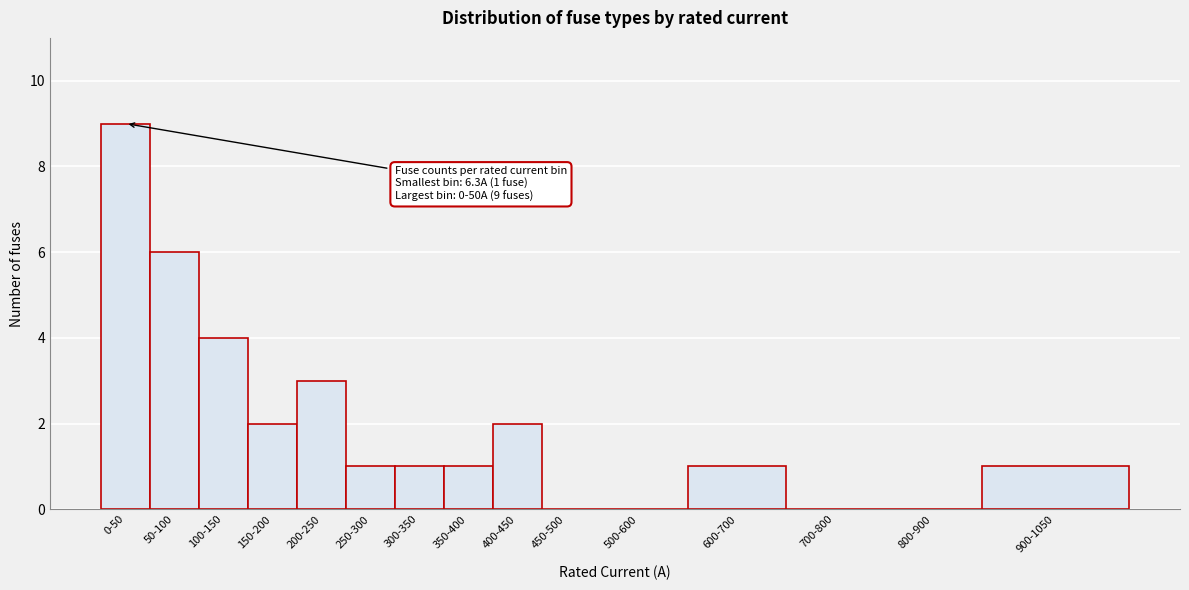

Reading left to right, what are all the values shown in this chart?

0-50=9	50-100=6	100-150=4	150-200=2	200-250=3	250-300=1	300-350=1	350-400=1	400-450=2	450-500=0	500-600=0	600-700=1	700-800=0	800-900=0	900-1050=1